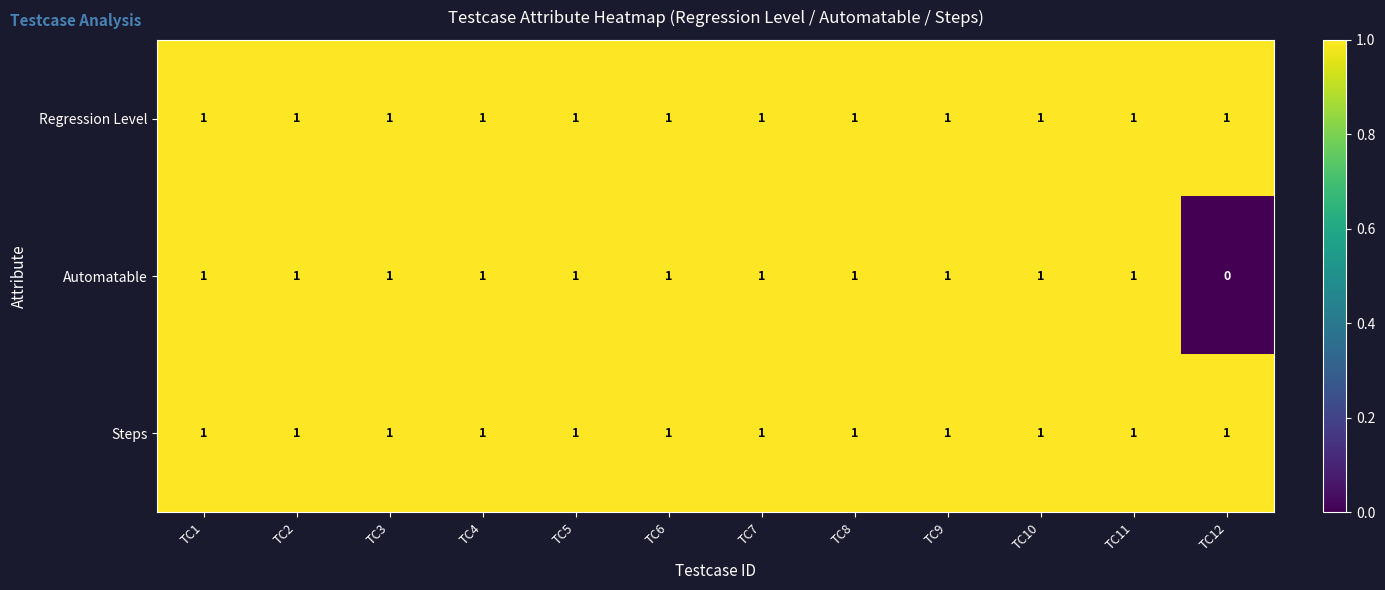

At which label is Automatable closest to 0?

TC12